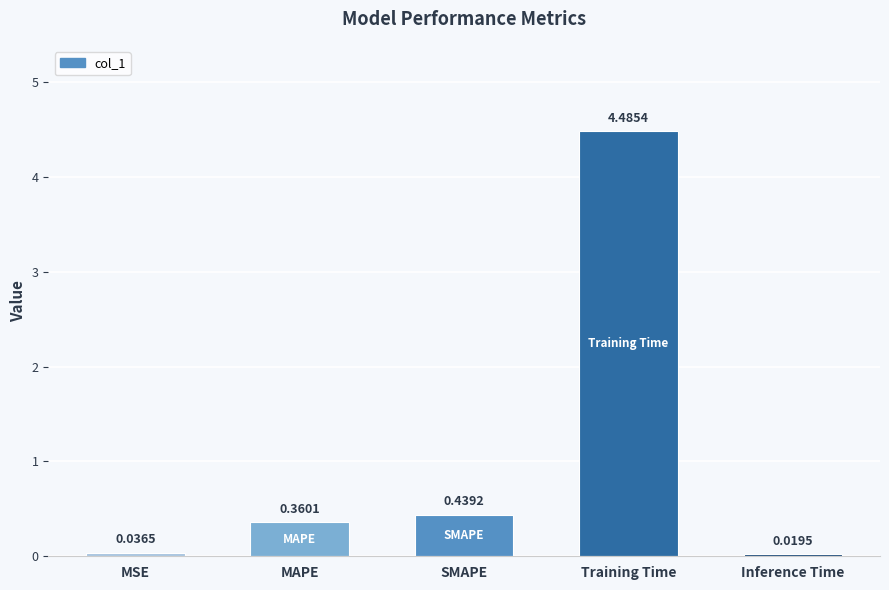

At which category does the chart reach its minimum across all series?

Inference Time